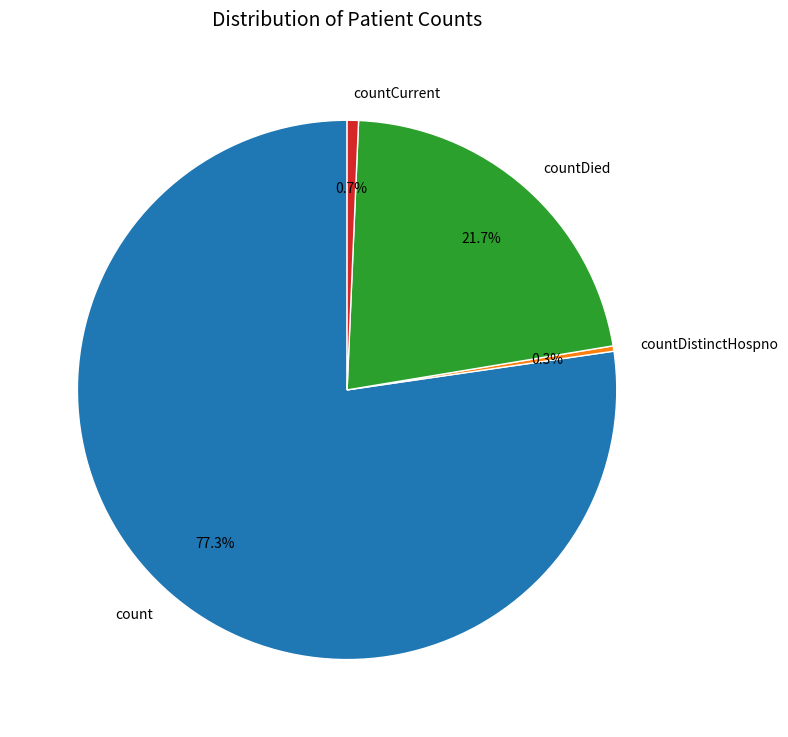

Which slice is the largest?

count